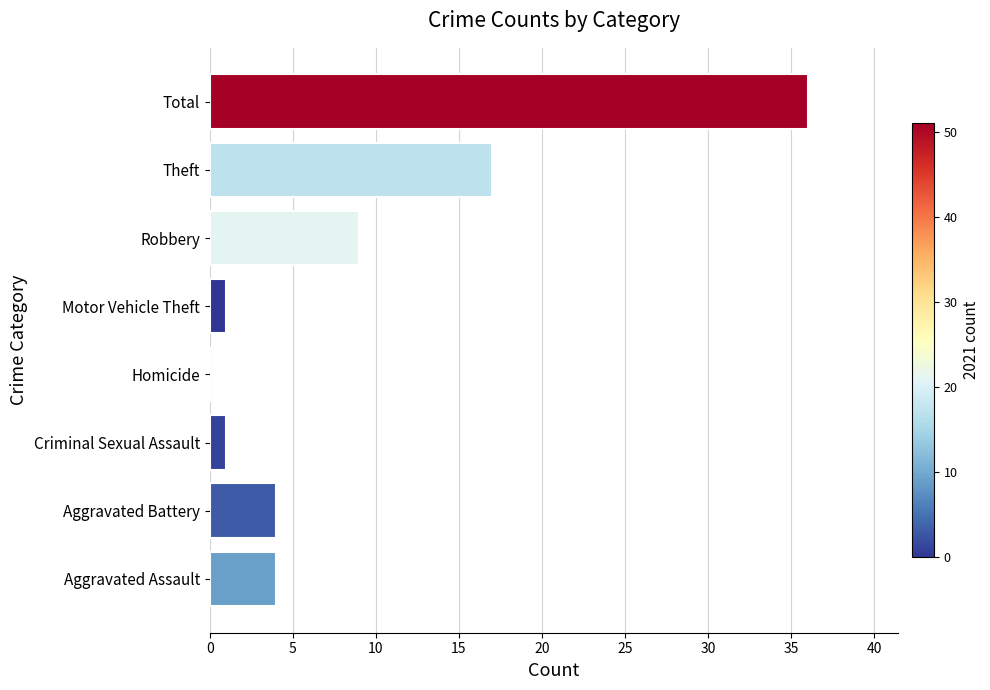

How many positive values are there?

7